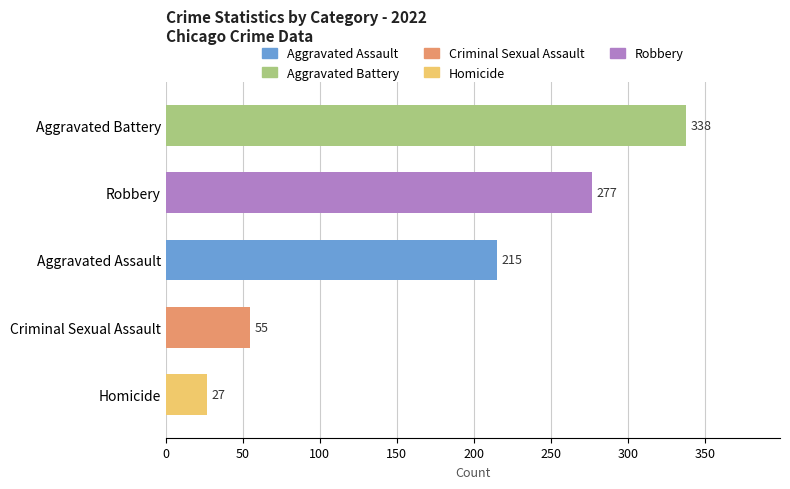

Are the bars grouped side by side (vs. stacked)?

No